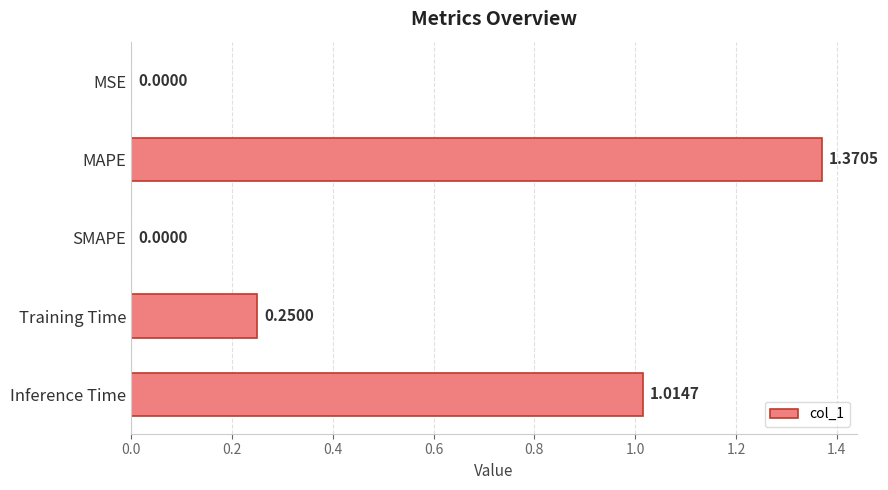

Which category has the highest value across all series?

MAPE